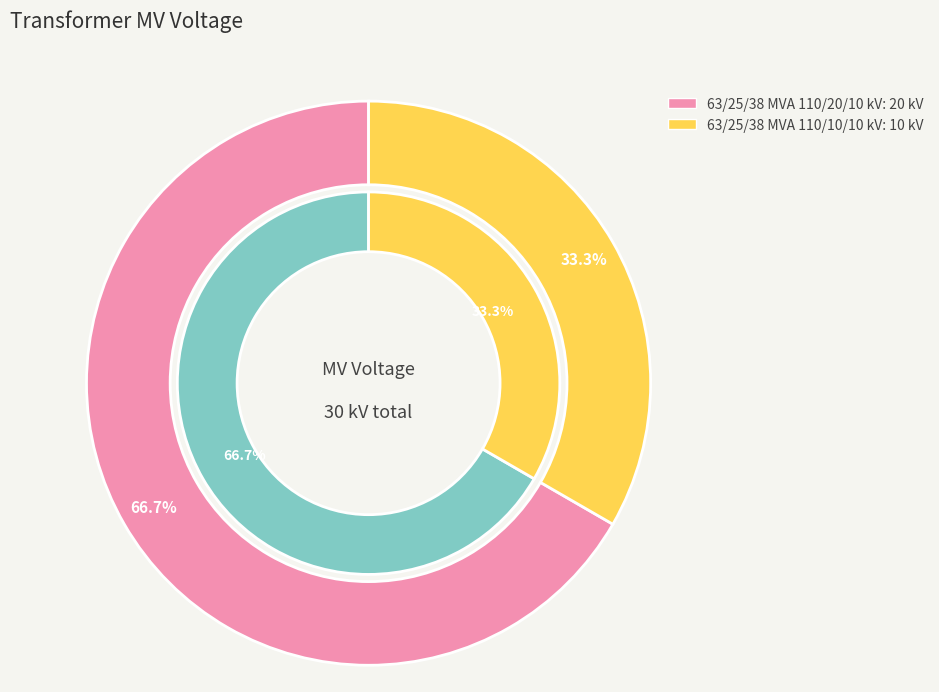

What is the change in value from 63/25/38 MVA 110/20/10 kV to 63/25/38 MVA 110/10/10 kV?

-10